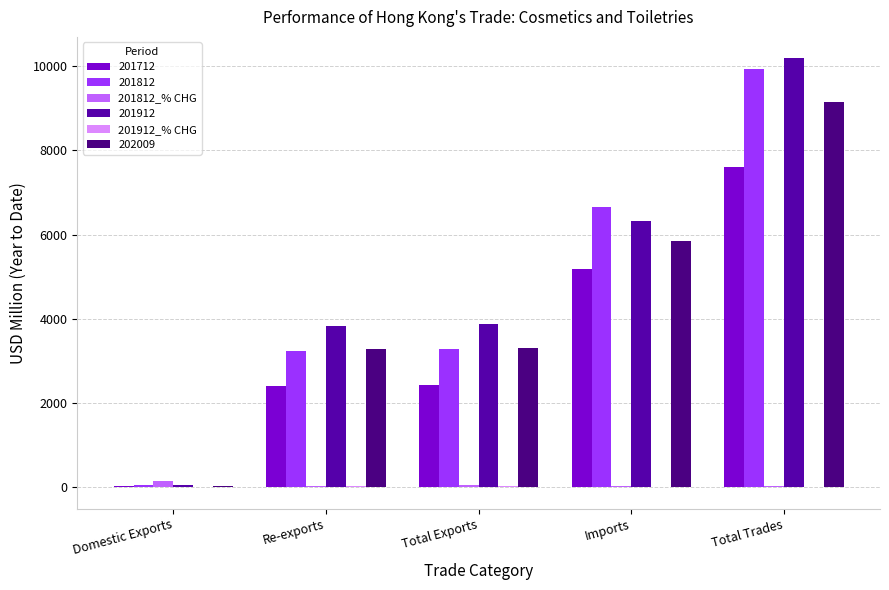

What is the highest value of the 201812 series?

9932.5